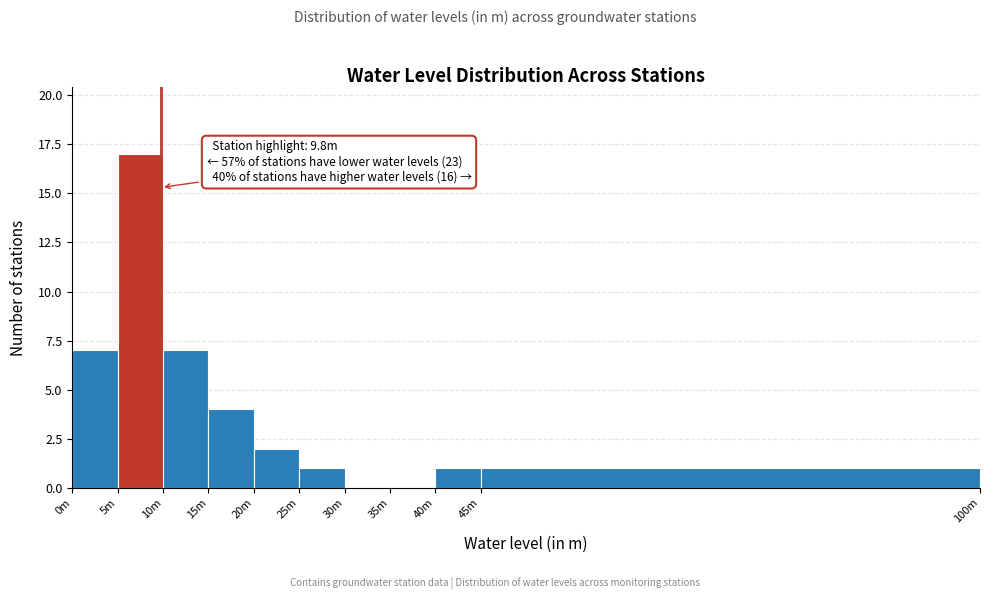

Reading right to left, what are all the values shown in this chart?

45m=1	40m=1	35m=0	30m=0	25m=1	20m=2	15m=4	10m=7	5m=17	0m=7